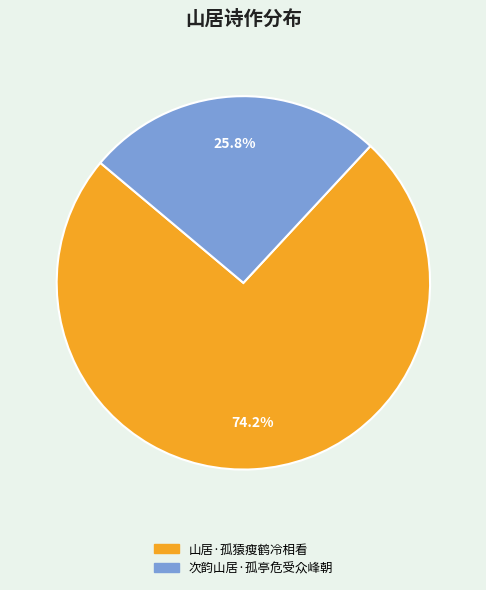

To the nearest percent, what is the average slice percentage?

50%